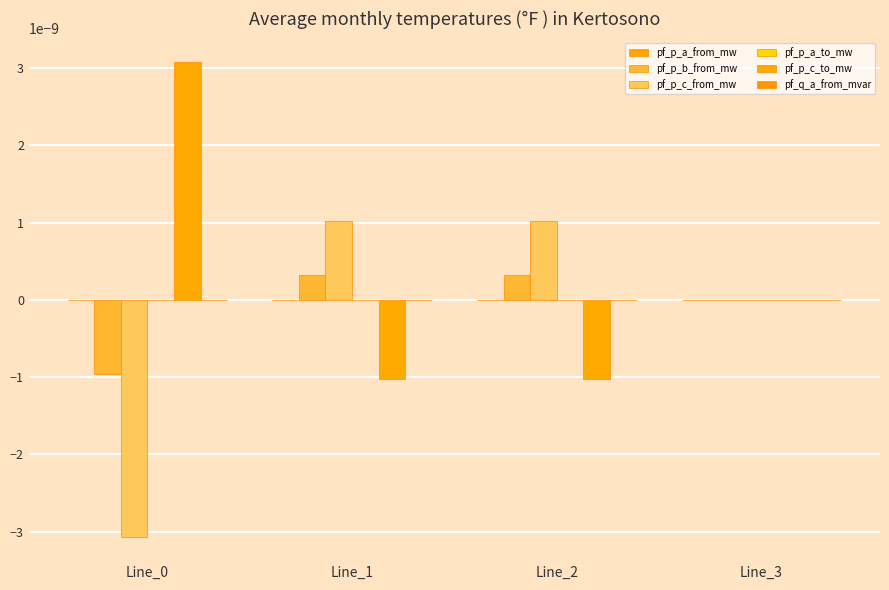

How many series are shown in this chart?

6